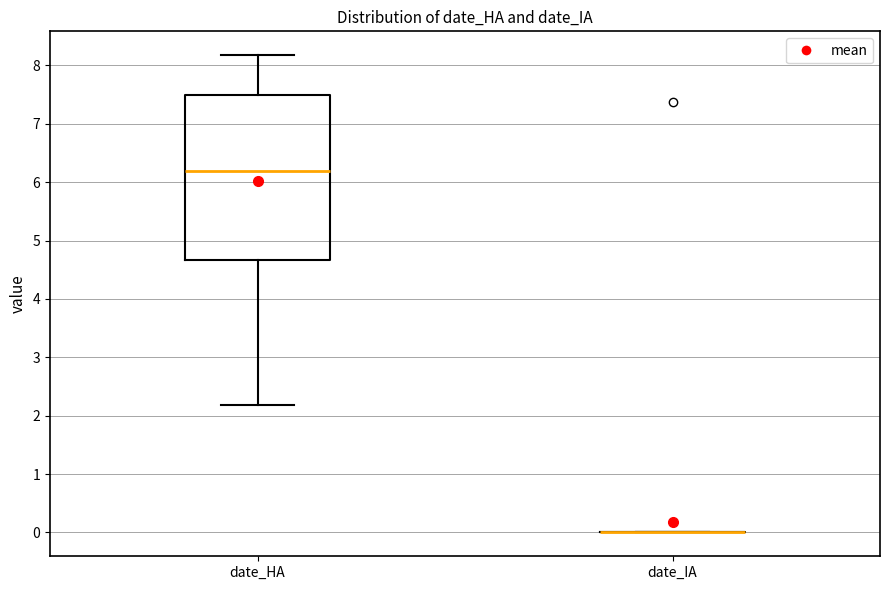

Reading left to right, read every box against the y-axis: the position of its median line, the range the box covers, and the ends of its whiskers. The values are not printed on the chart, so give them approximately, as read against the axis.

date_HA: median 6.2, box 4.7 to 7.5, whiskers 2.2 to 8.2
date_IA: box collapsed to a line at 0.0, whiskers 0.0 to 0.0